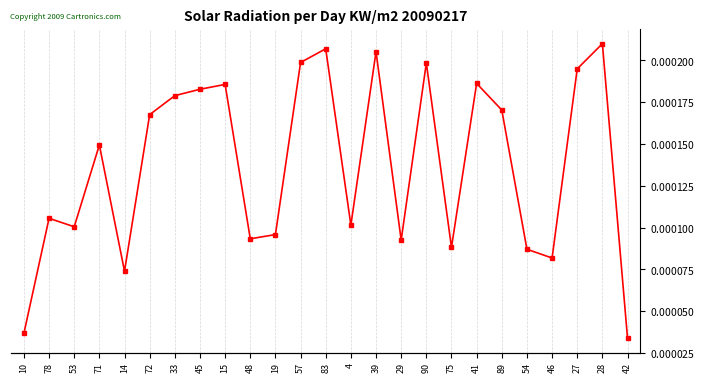

List the labels in order of value, largest first.

28, 83, 39, 57, 90, 27, 41, 15, 45, 33, 89, 72, 71, 78, 4, 53, 19, 48, 29, 75, 54, 46, 14, 10, 42